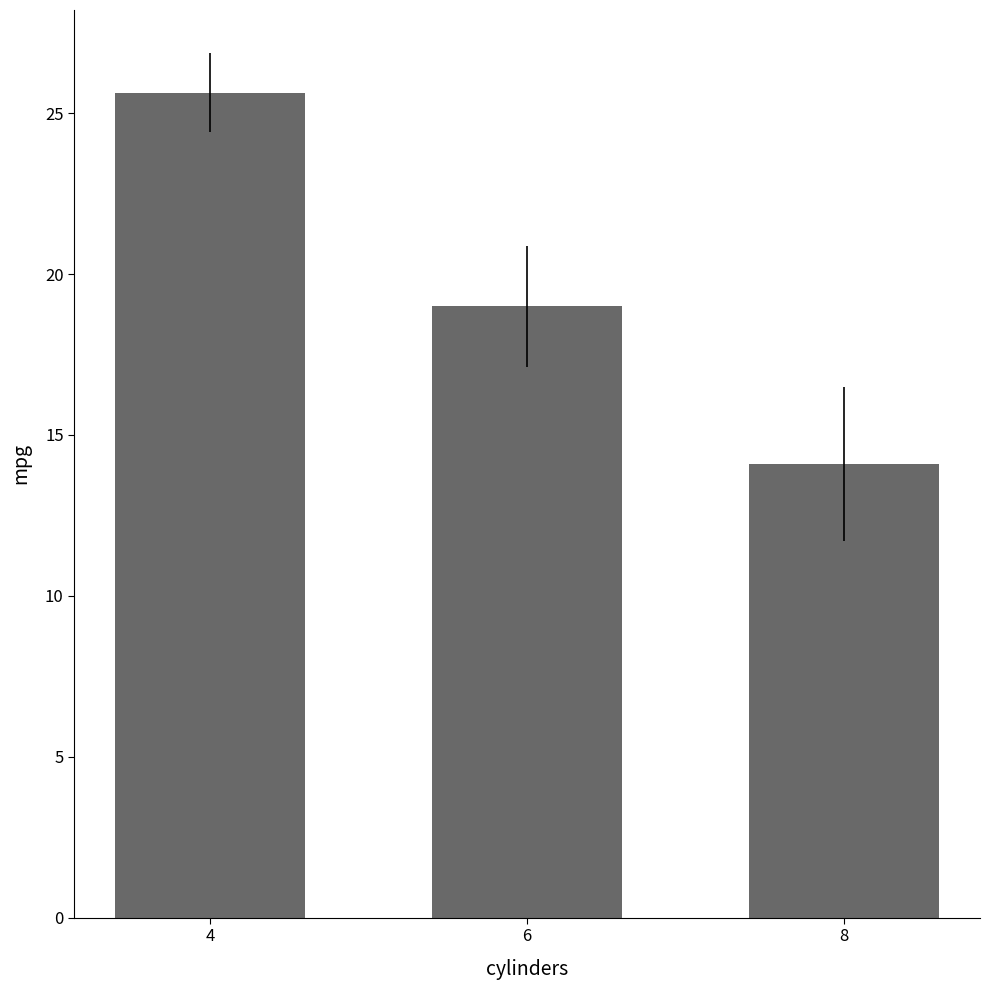

How many values are below 19?

1